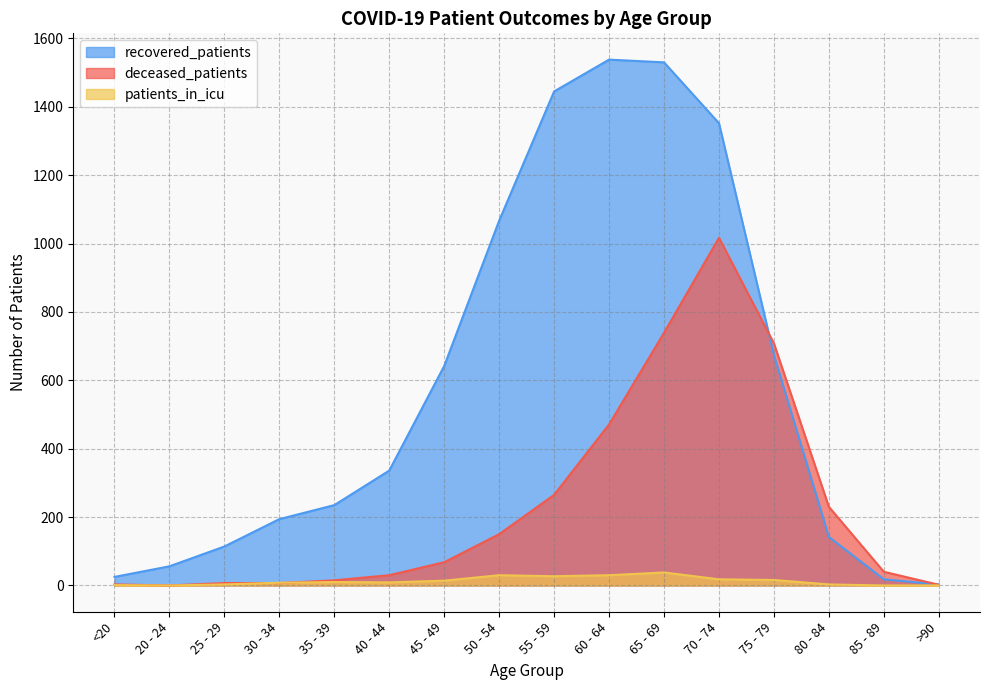

Rank the categories by patients_in_icu value from lowest to highest.

20 - 24, 85 - 89, >90, <20, 25 - 29, 80 - 84, 30 - 34, 40 - 44, 35 - 39, 45 - 49, 75 - 79, 70 - 74, 55 - 59, 50 - 54, 60 - 64, 65 - 69